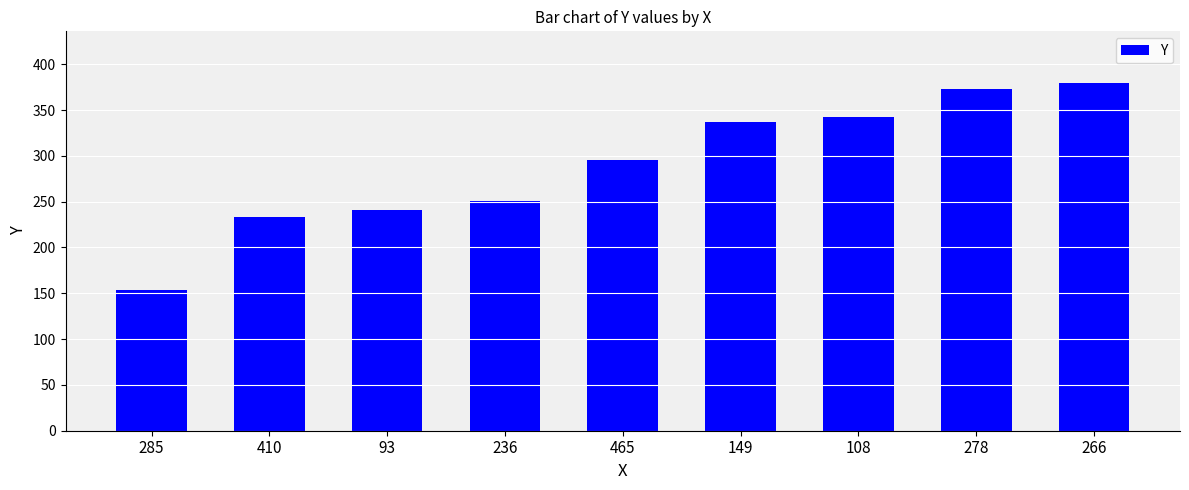

What position from the right is 149?

4